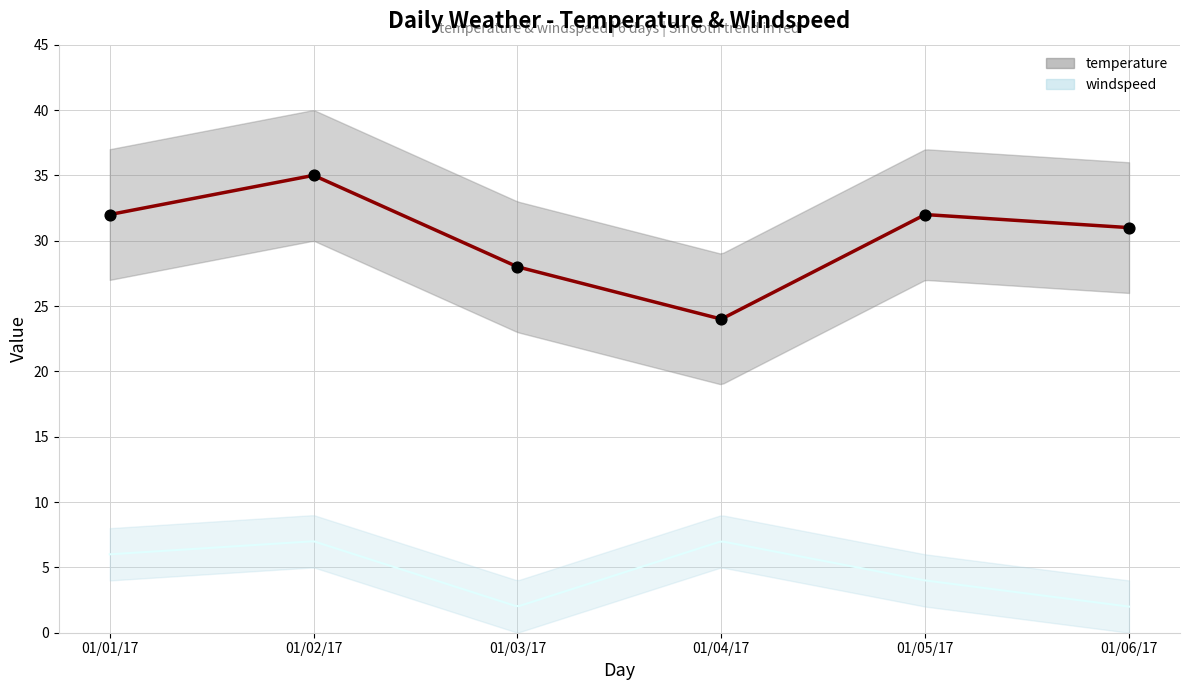

Which has a higher value, 01/03/17 or 01/01/17?

01/01/17